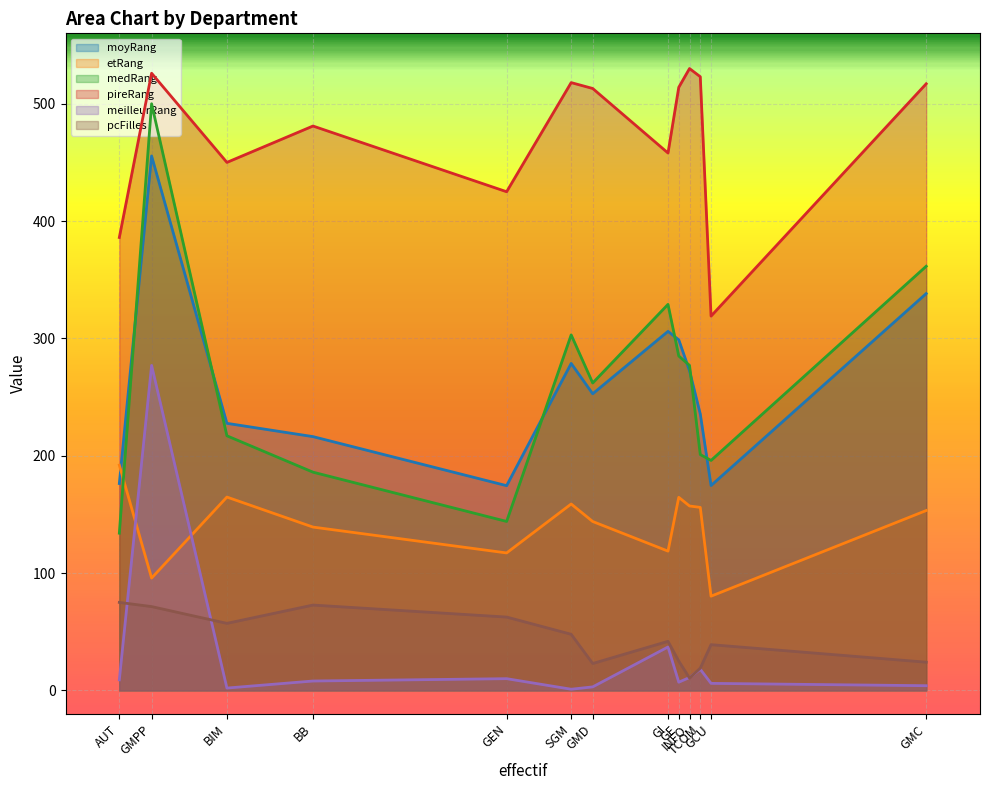

What is the minimum value for moyRang?

174.5